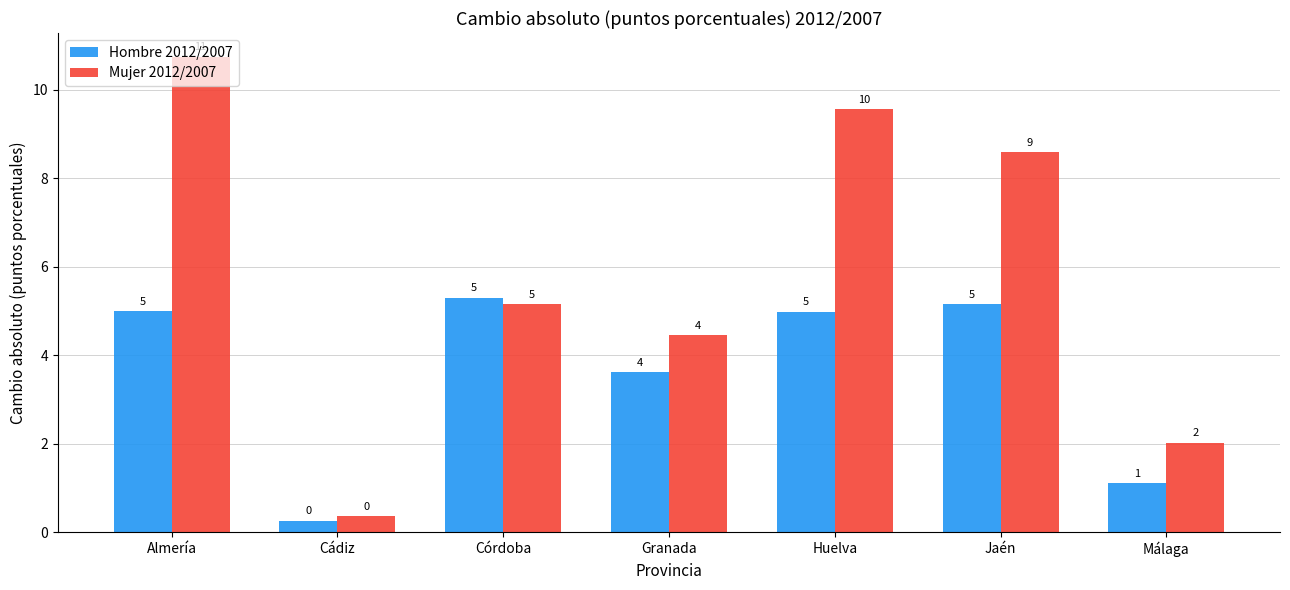

Where is Mujer 2012/2007 nearest to the value 5?

Córdoba